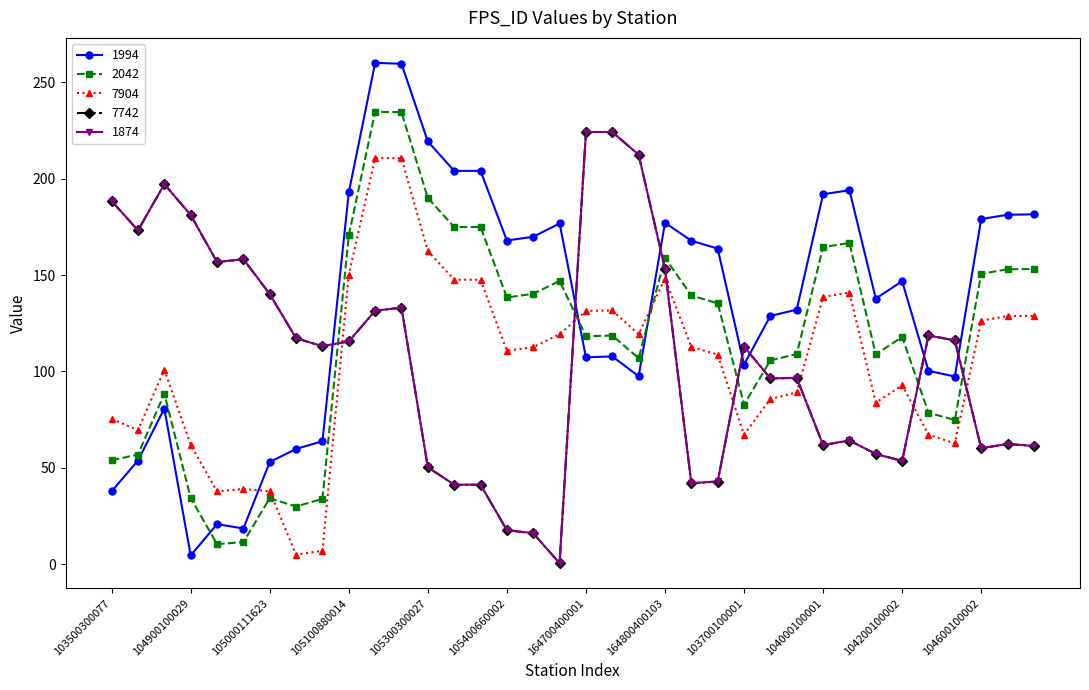

What is the minimum value for 7904?

5.0